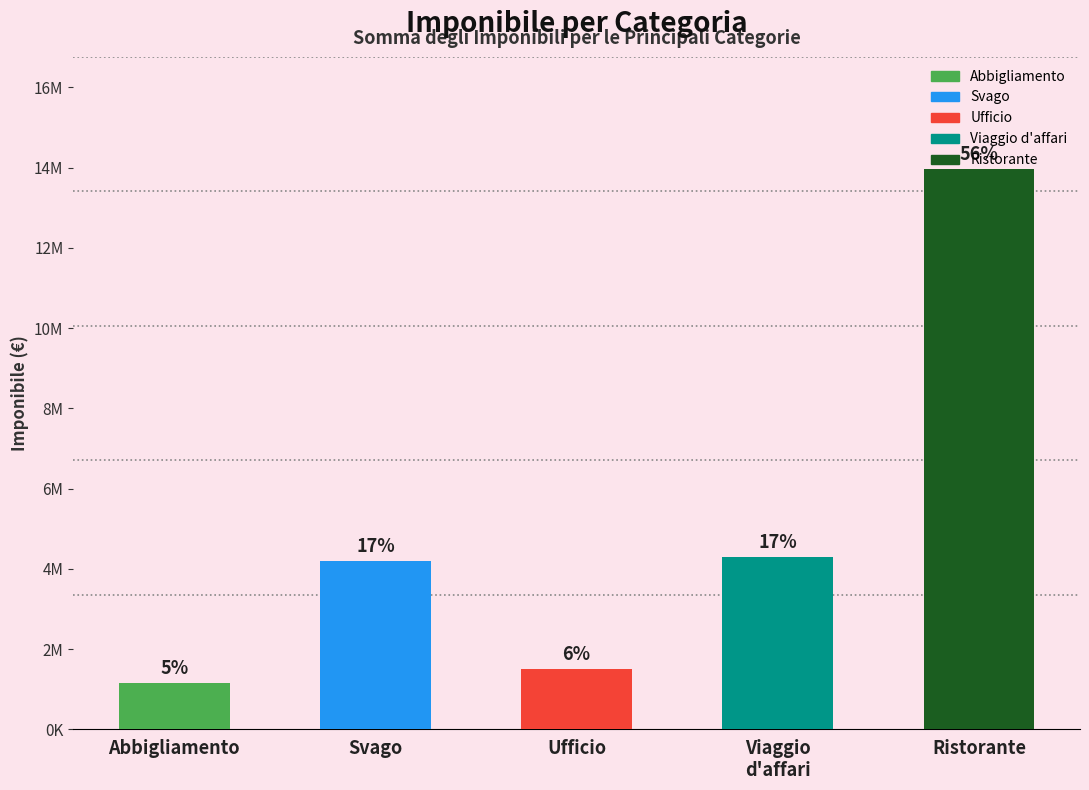

At how many categories does at least one series exceed 6383289?

1